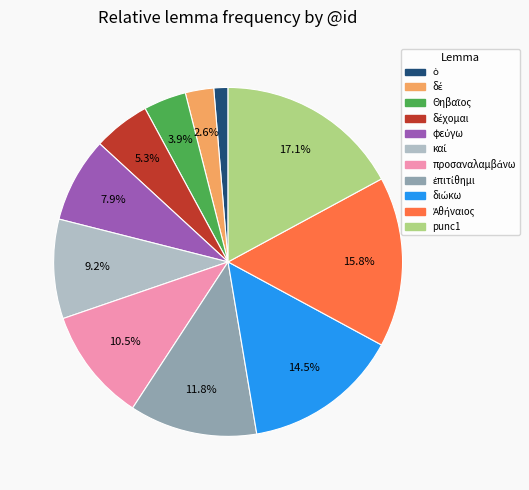

Is there any slice that represents more than half of the pie?

No